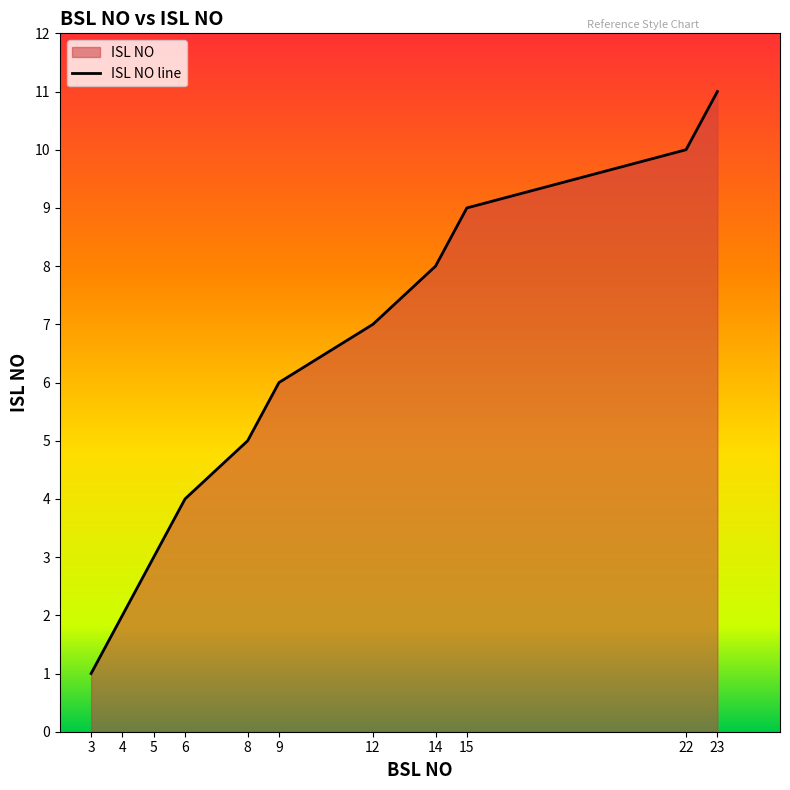

Rank the categories by value from lowest to highest.

3, 4, 5, 6, 8, 9, 12, 14, 15, 22, 23